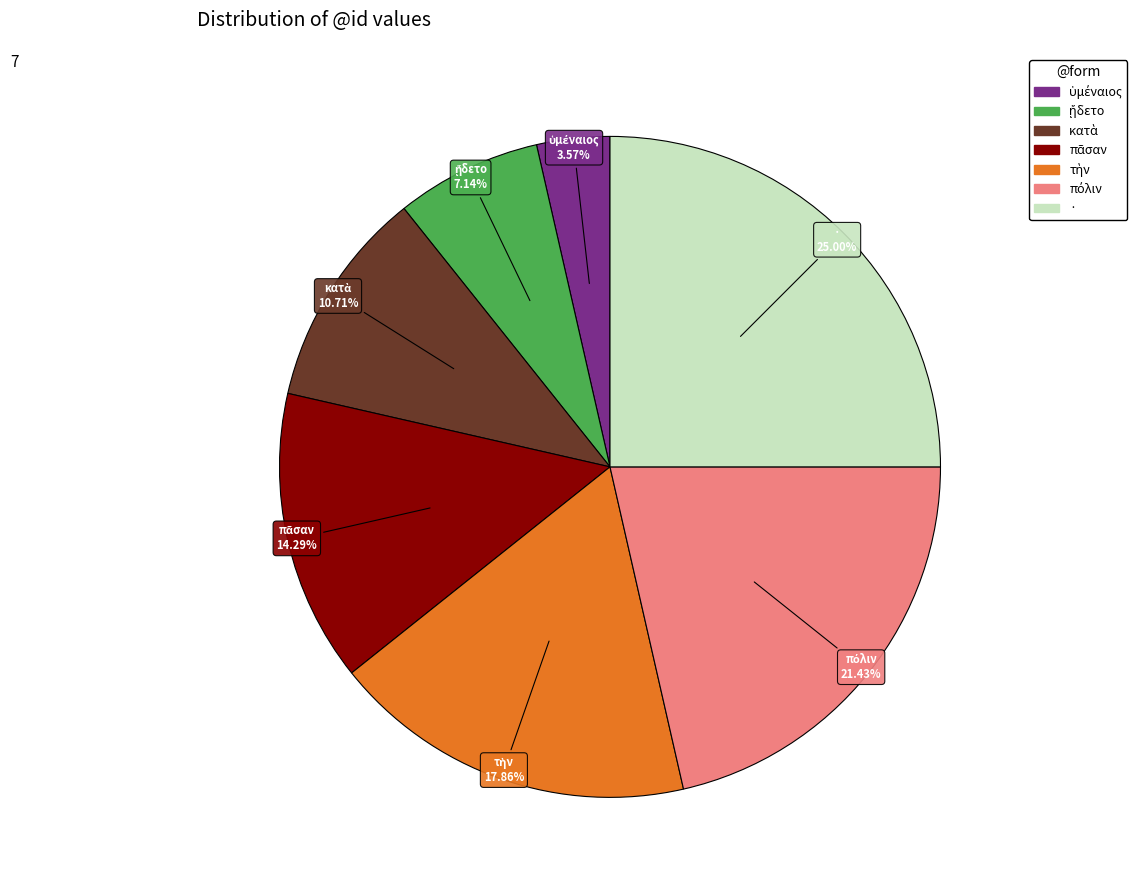

Which slice is the largest?

·